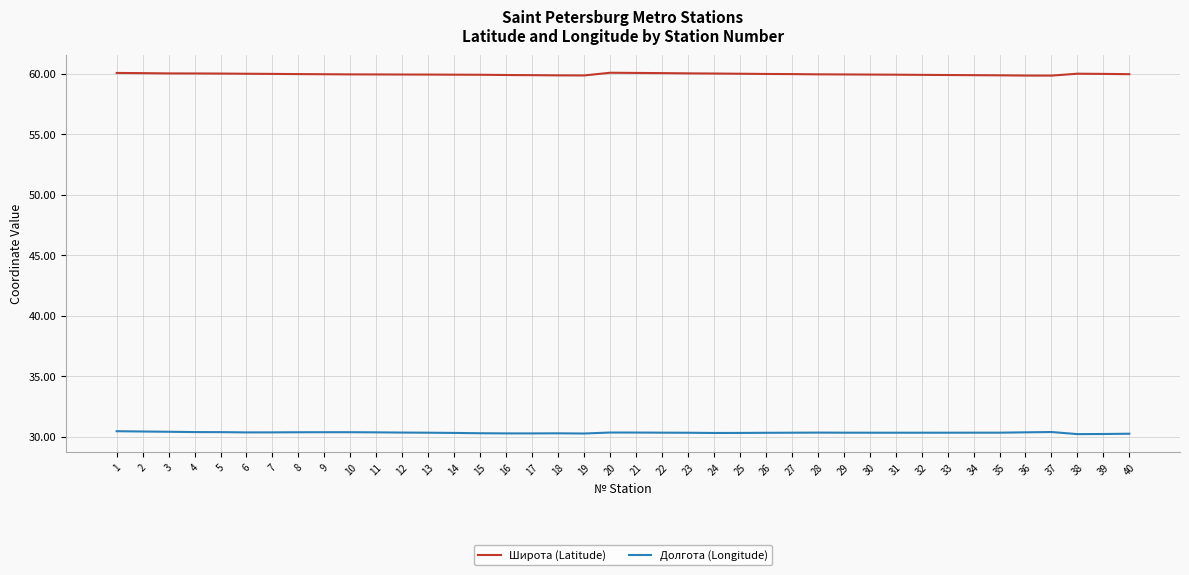

Rank the series by their average value, from lowest to highest.

Долгота (Longitude), Широта (Latitude)